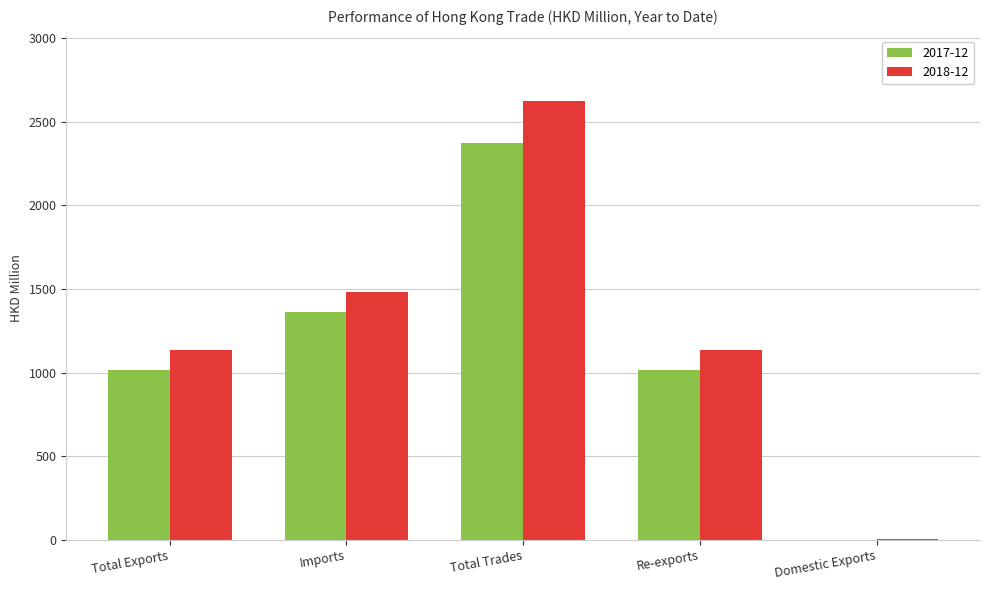

How many series are shown in this chart?

2